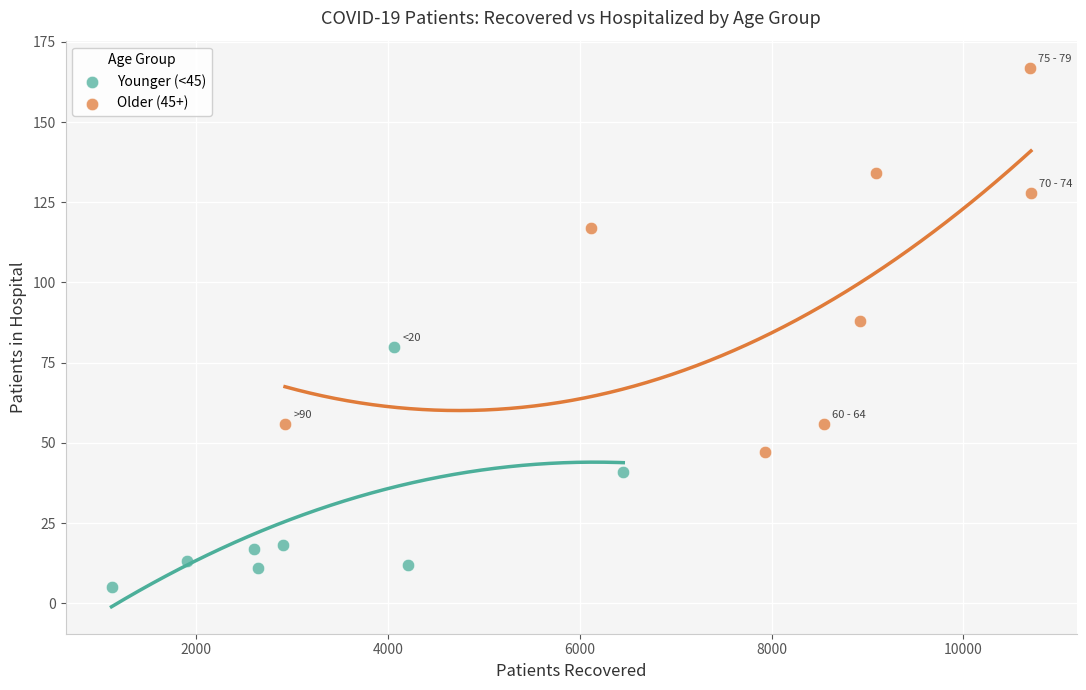

Which series contains the lowest Y value?

Younger (<45)